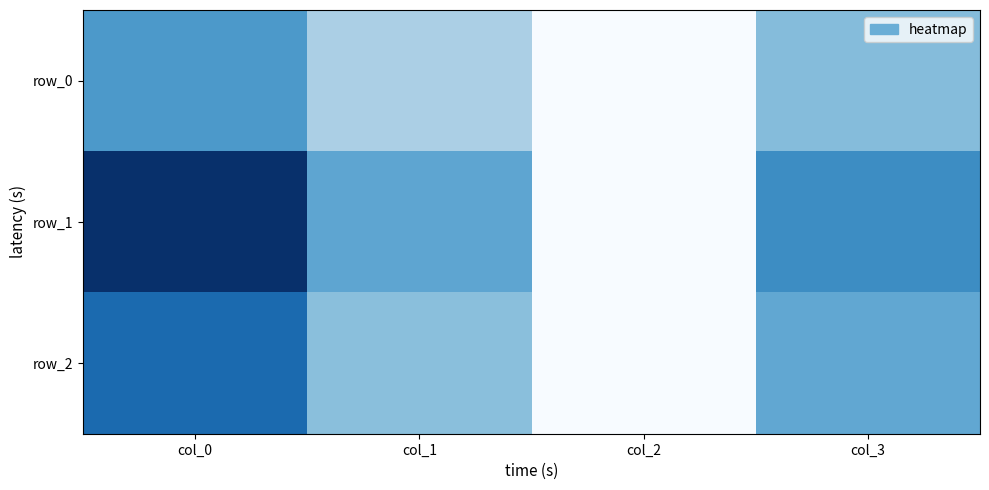

What is the total value across all series at col_2?

9.4